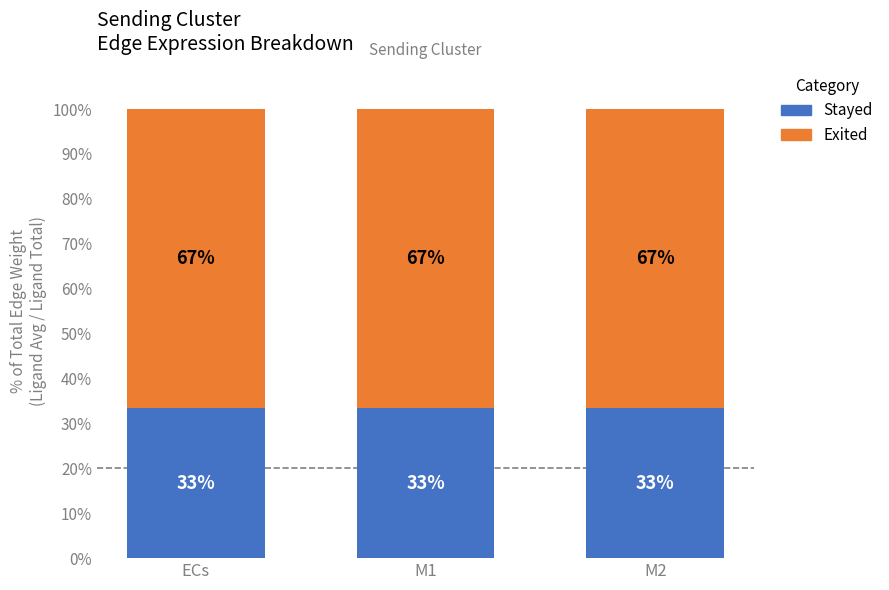

What is the lowest value of the Stayed series?

33.3